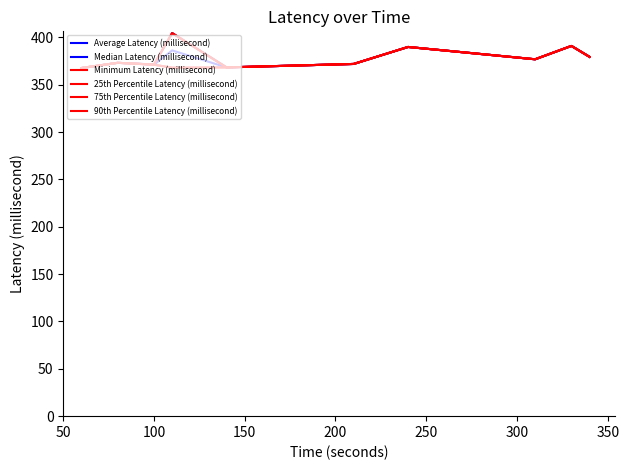

Is this an area chart (filled region under the line)?

No